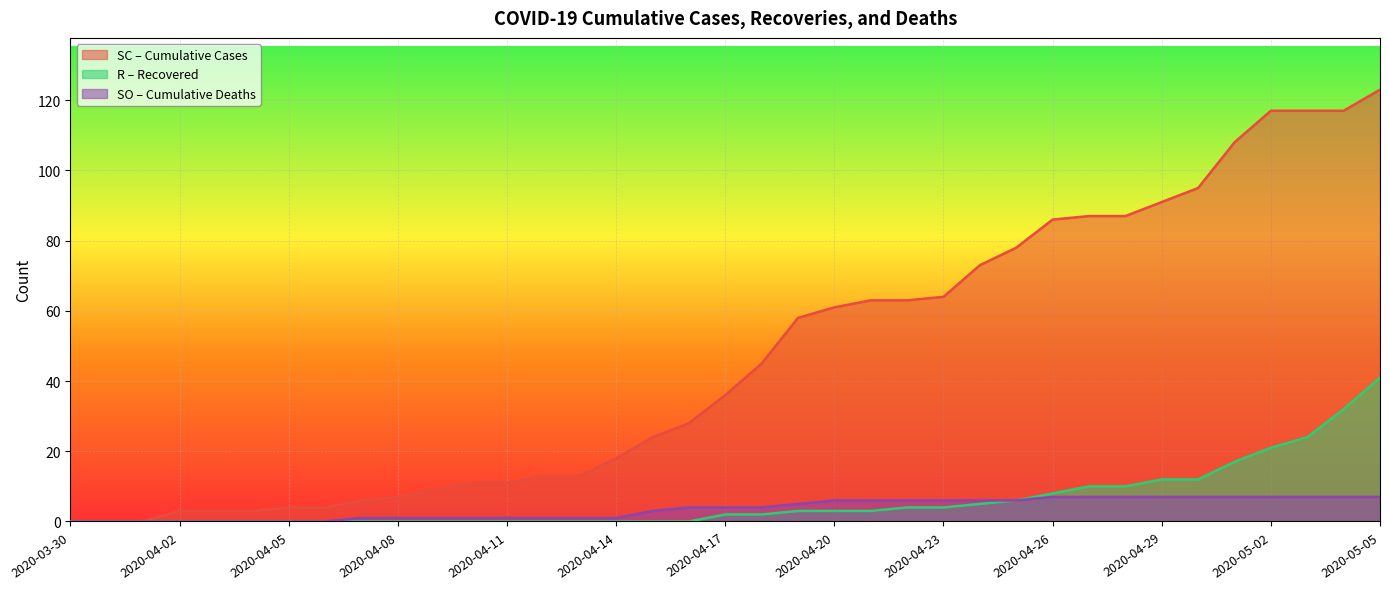

True or false: SC and R cross at least once.

False